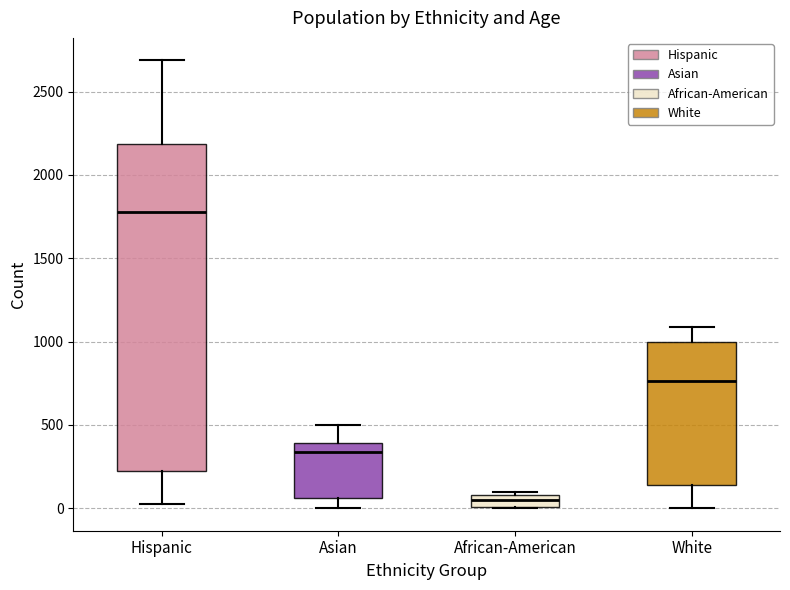

Which box is the tallest, from its lower edge to its upper edge?

Hispanic